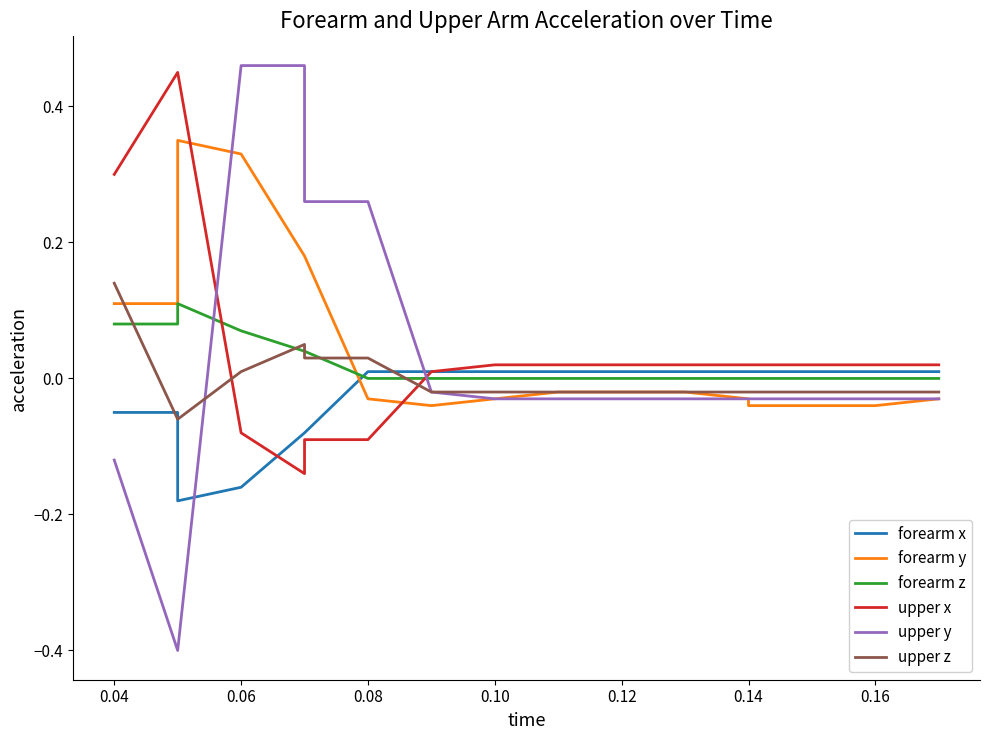

What is the difference between the maximum and minimum values in the forearm x series?

0.2